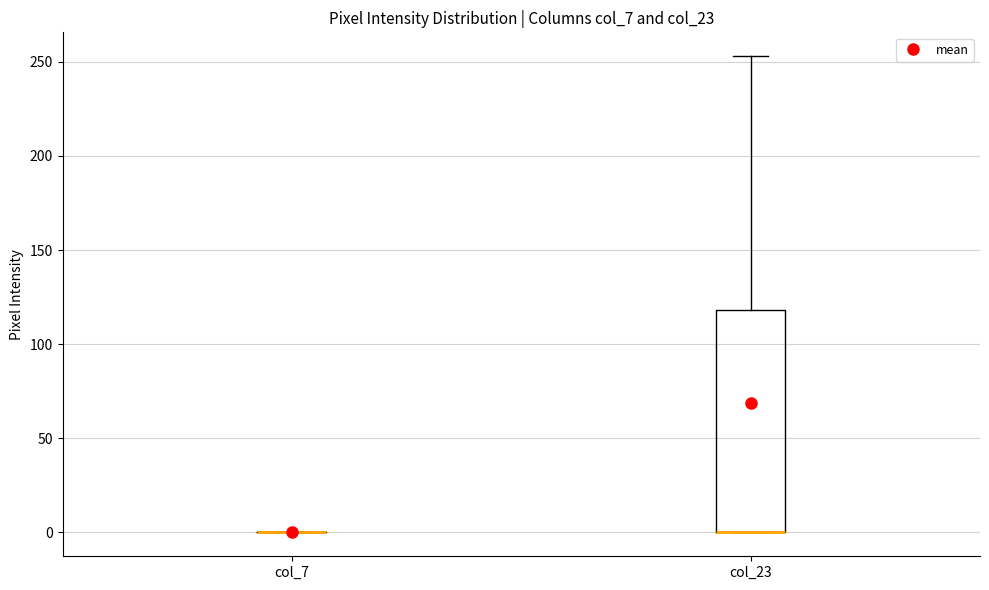

Reading left to right, transcribe this box plot: for each box, give where its median line is, the range the box spans, and where its two whiskers end, as read against the y-axis. The values are not printed on the chart, so give them approximately, as read against the axis.

col_7: box collapsed to a line at 0, whiskers 0 to 0
col_23: median 0 (drawn on the box's lower edge), box 0 to 120, whiskers 0 to 255